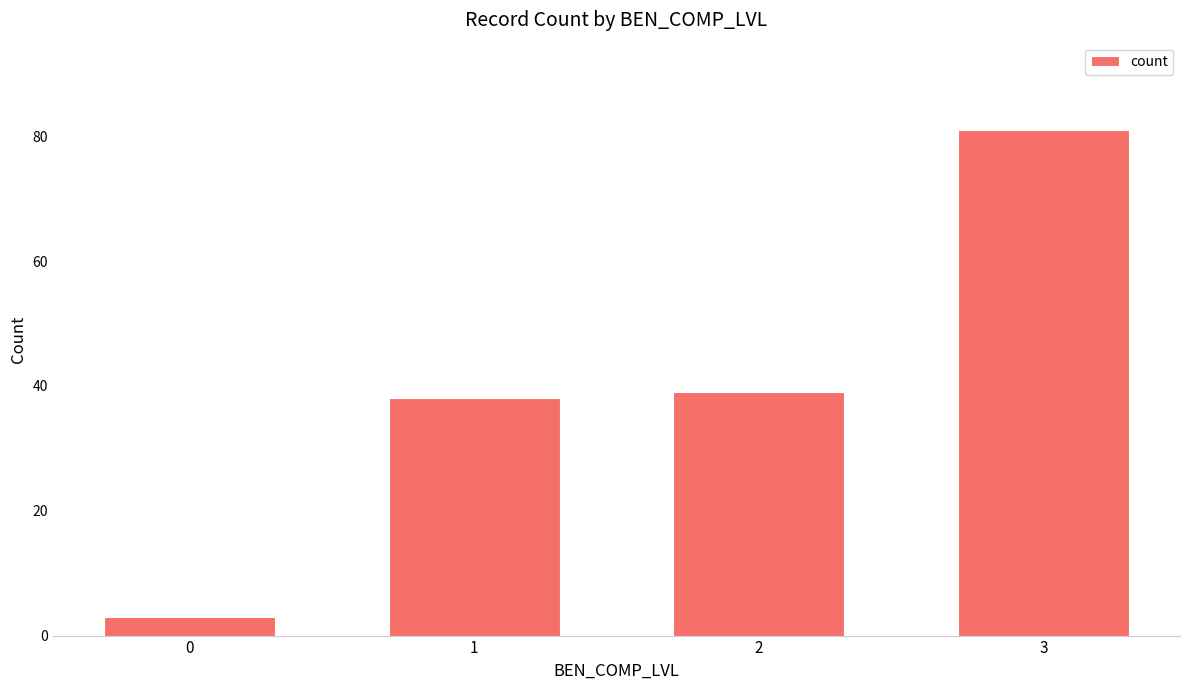

List the labels in order of value, smallest first.

0, 1, 2, 3